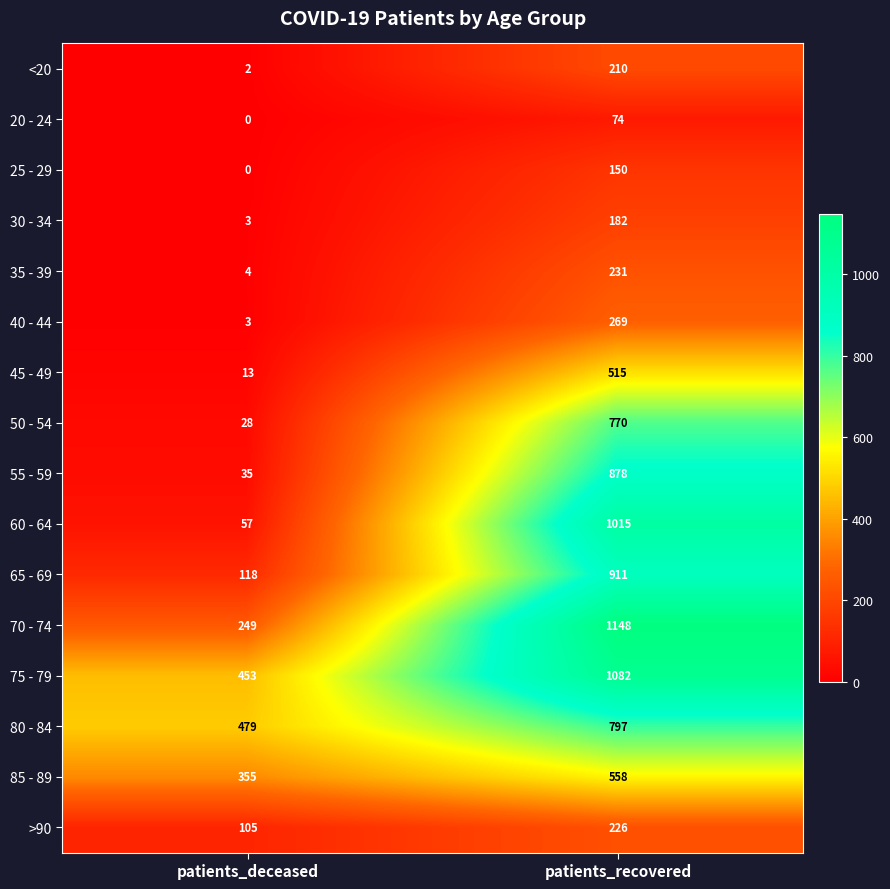

Which category has the lowest value across all series?

patients_deceased